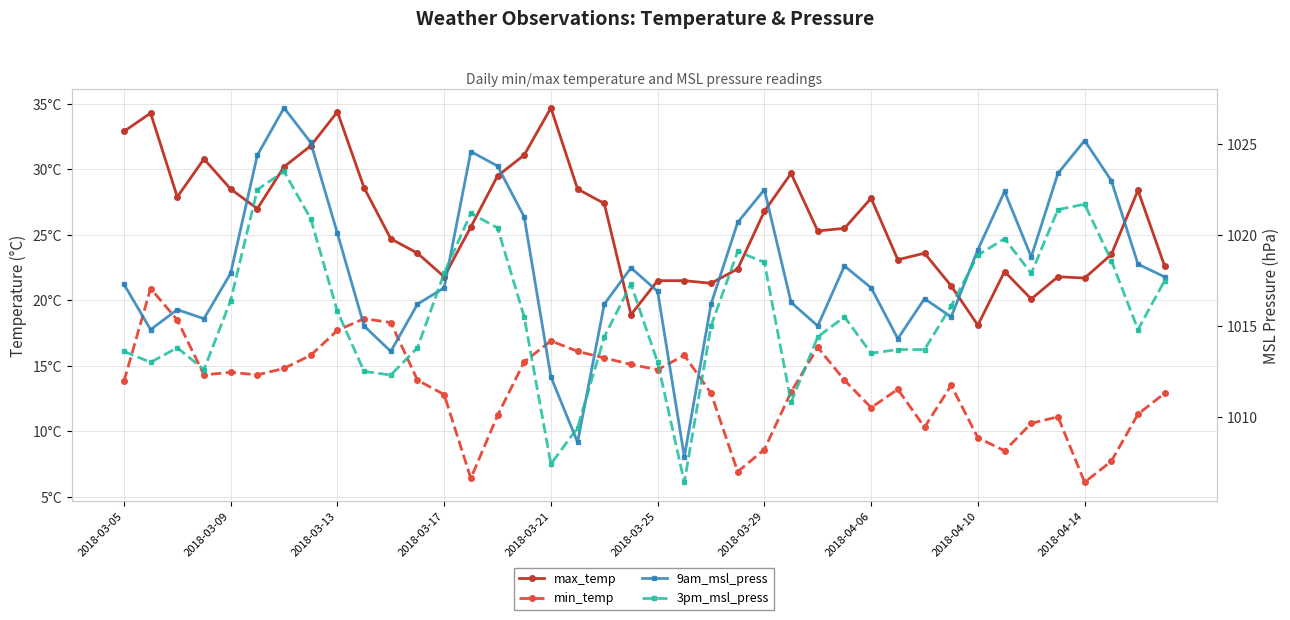

Is it true that max_temp equals 6.2 at 2018-03-13?

False